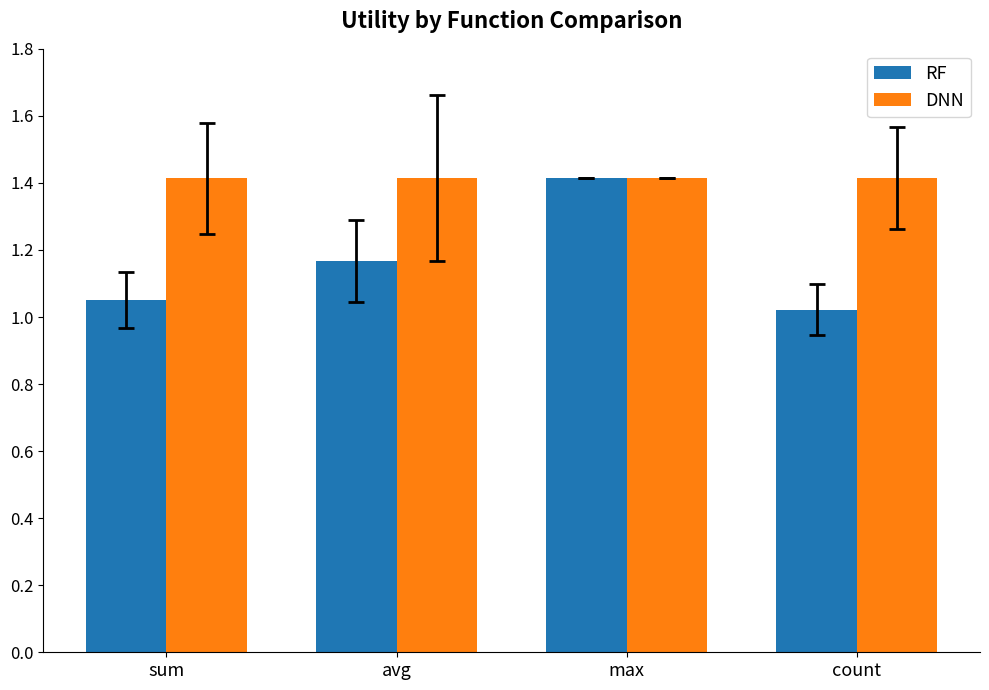

What is the difference between the second highest and minimum values in the RF series?

0.1